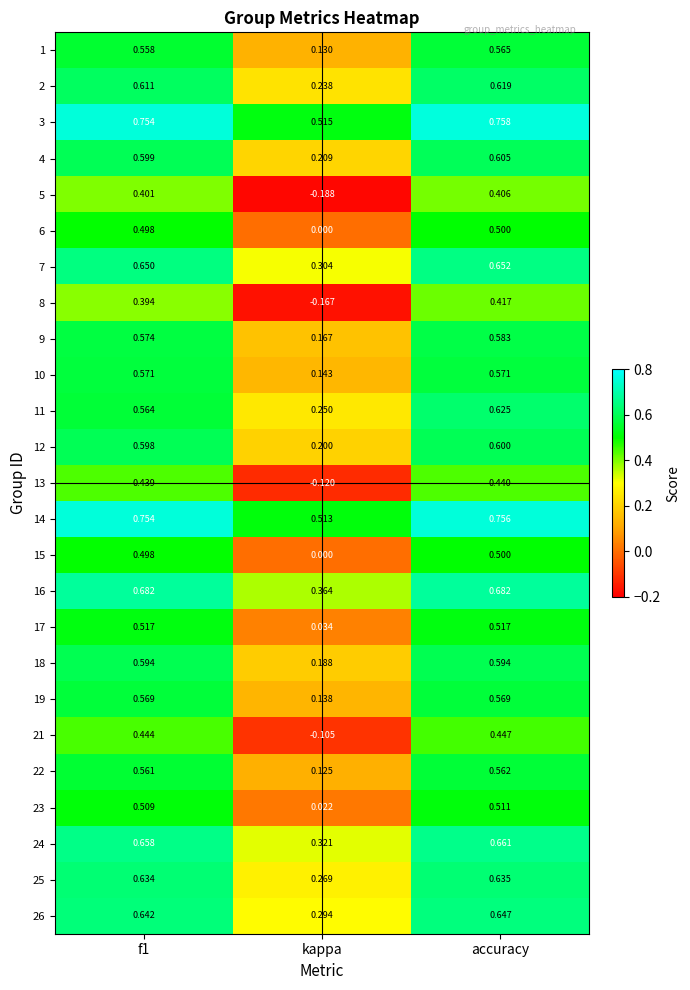

Where is 11 nearest to the value 0?

kappa